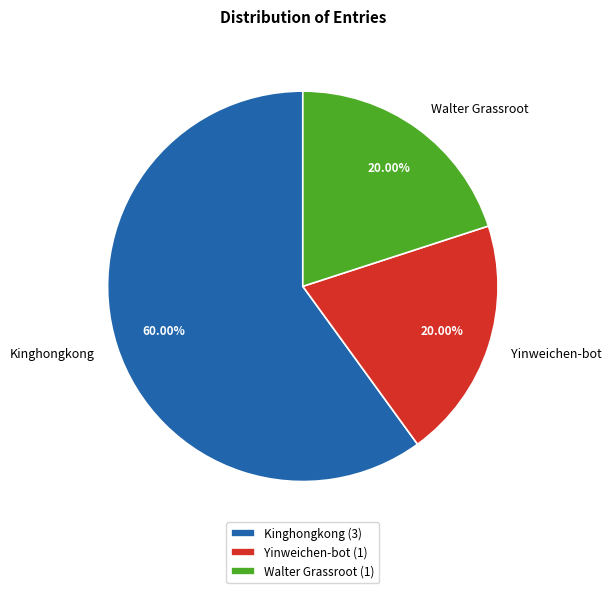

Combined, do Yinweichen-bot and Kinghongkong account for over 50%?

Yes